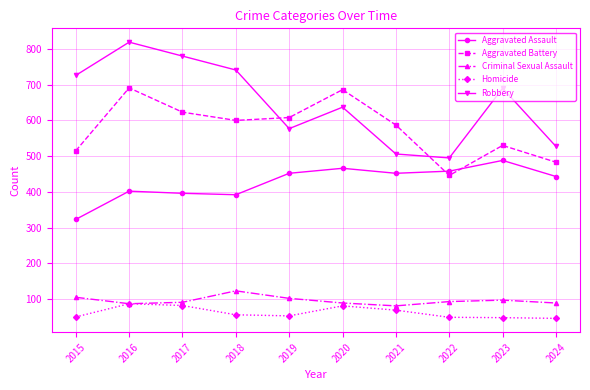

Where is the first local minimum for Aggravated Battery?

2018